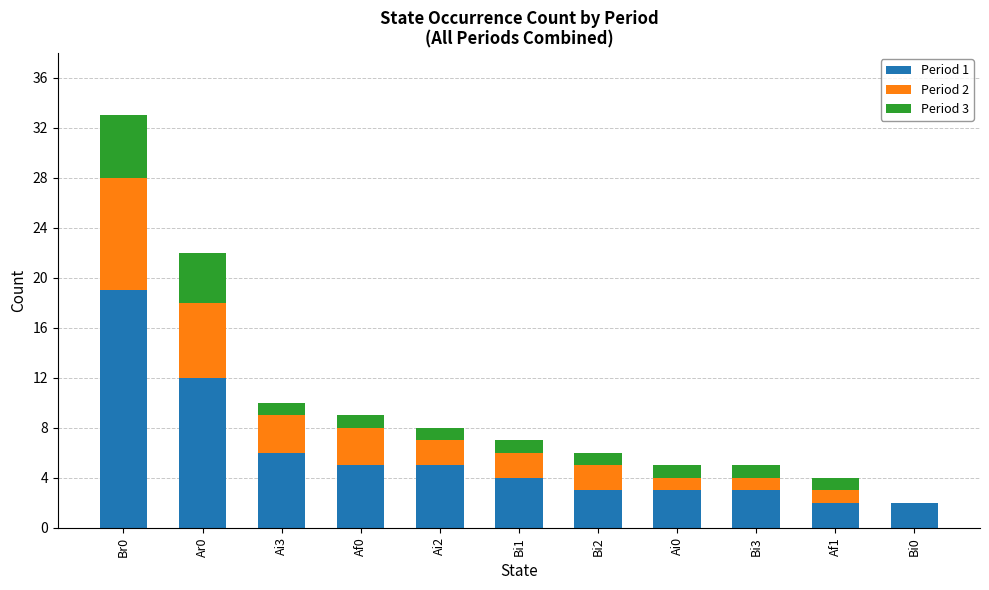

The value of Period 1 at Af0 is 8. True or false?

False